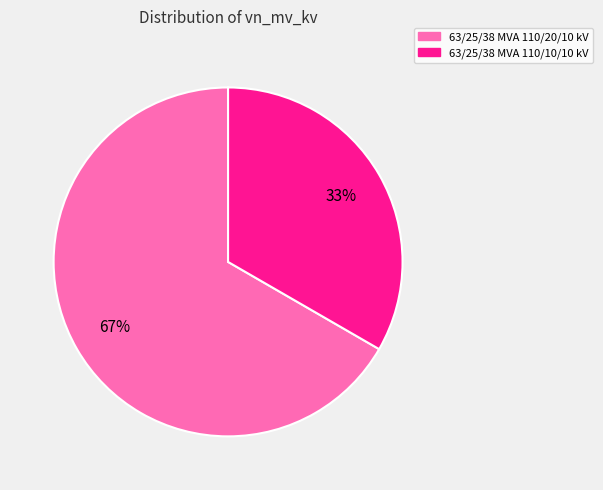

What is the largest slice in the pie chart?

63/25/38 MVA 110/20/10 kV